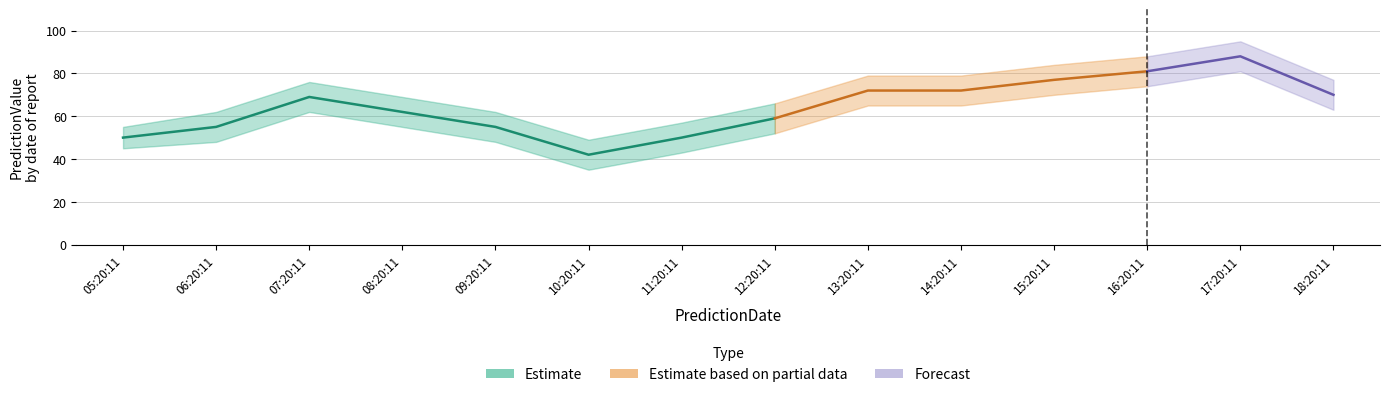

What is the average value of the PredictionValue_upper series?

71